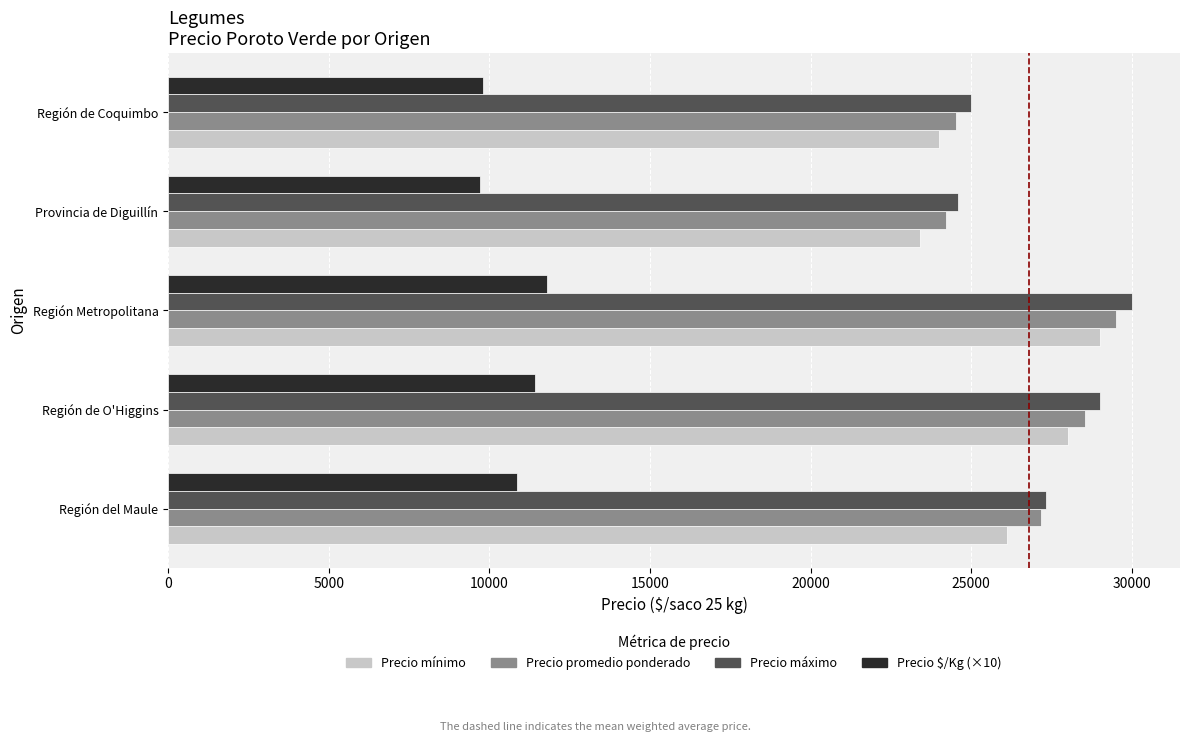

What is the spread (max minus min) of values at Provincia de Diguillín?

14900